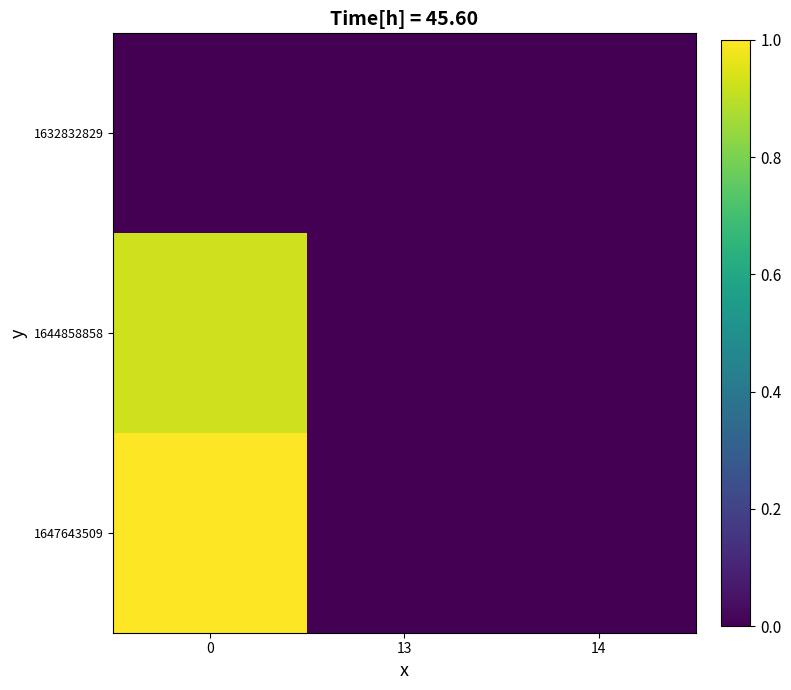

Reading left to right, list all the values displayed in this chart.

1632832829: 0=0.0	13=0.0	14=0.0
1644858858: 0=0.9	13=0.0	14=0.0
1647643509: 0=1.0	13=0.0	14=0.0